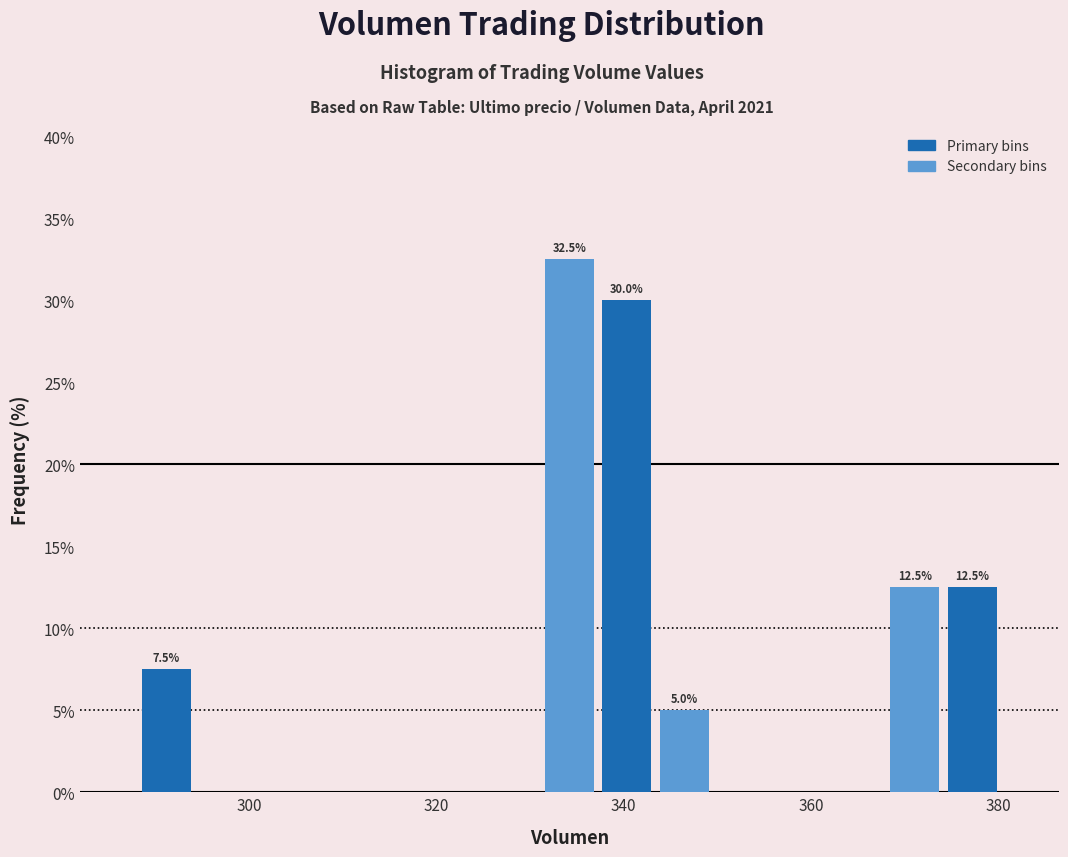

Read against the x-axis, roughly where is the centre of the tallest bar?

334